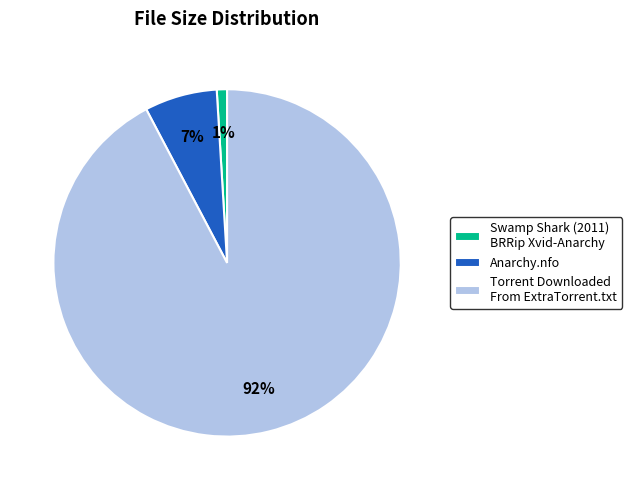

What is the largest slice in the pie chart?

Torrent Downloaded From ExtraTorrent.txt